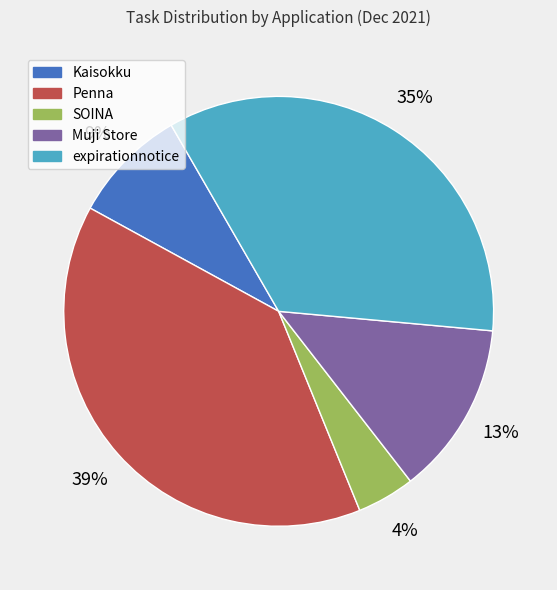

Is it true that Kaisokku is 1% of the pie?

False